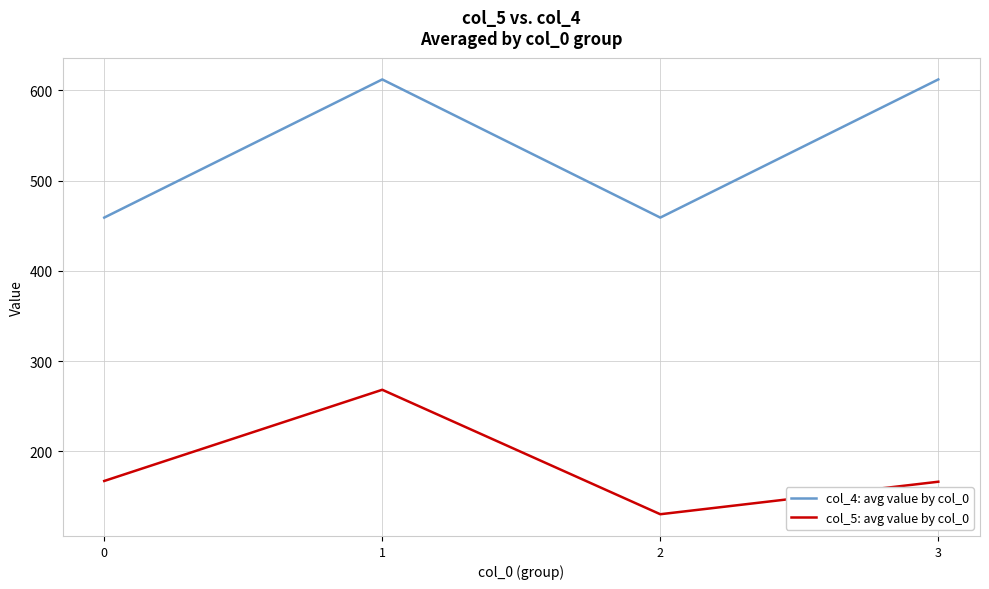

The col_5: avg value by col_0 series shows 167.3 at 0. True or false?

True